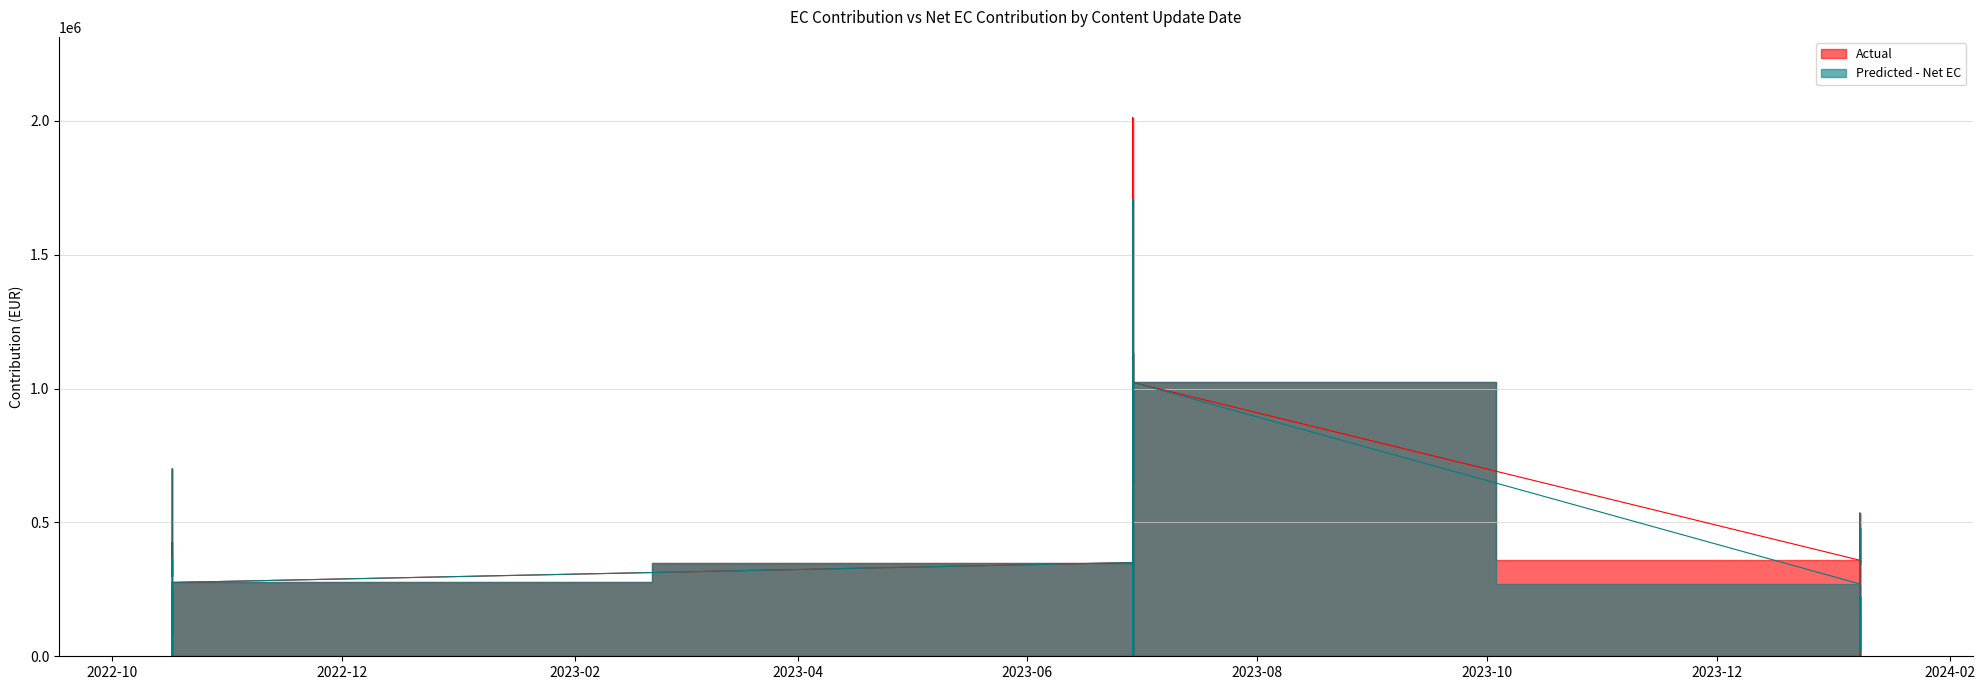

The value of Predicted at 19 is -1039243.4. True or false?

False